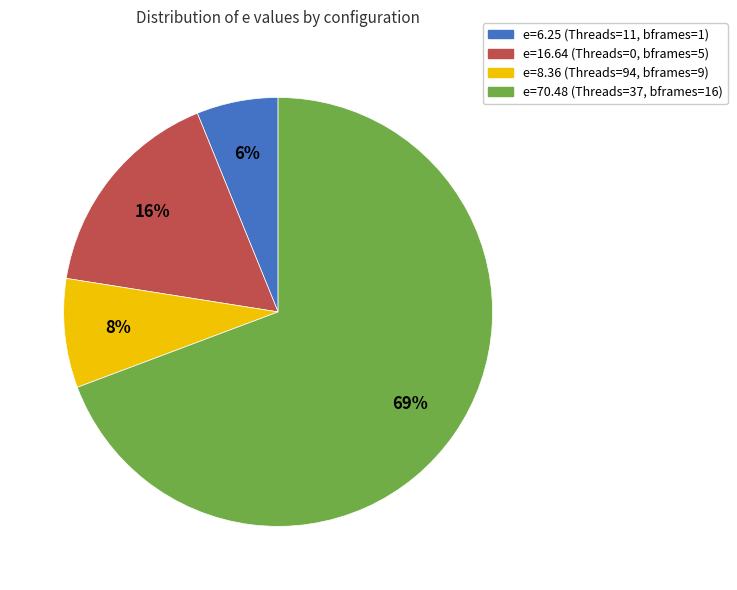

Is there any slice that represents more than half of the pie?

Yes